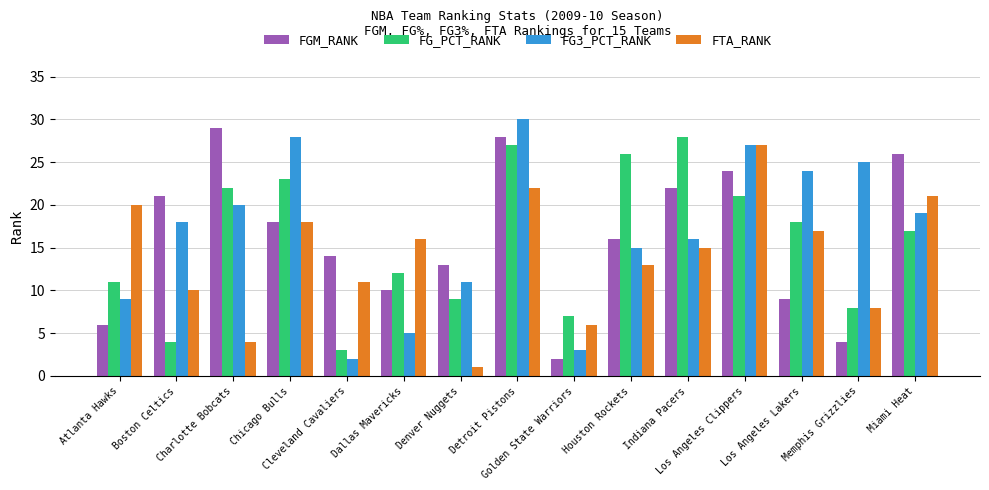

What is the average value of the FGM_RANK series?

16